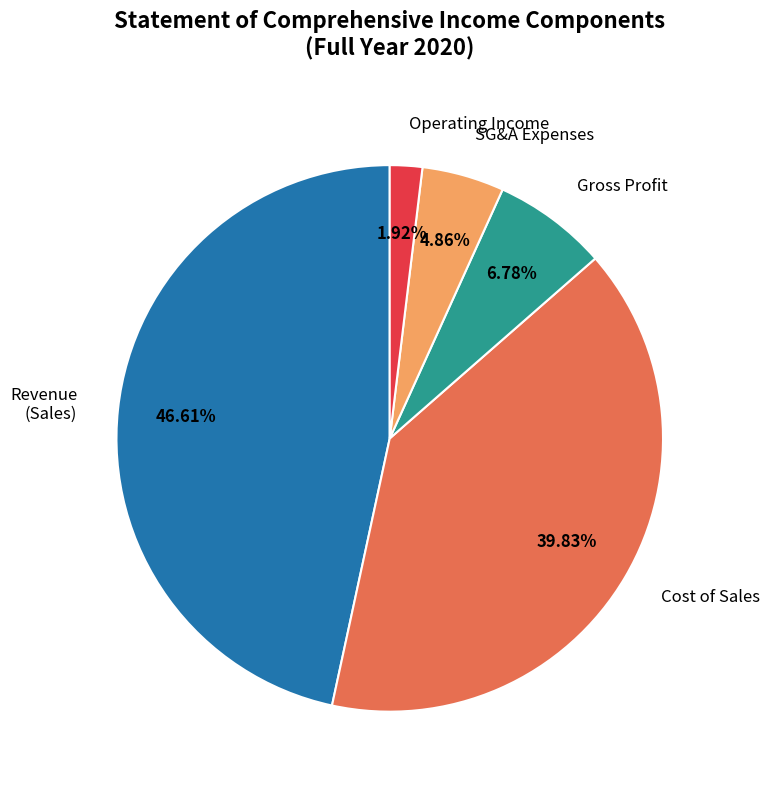

Is Gross Profit the majority of the pie?

No